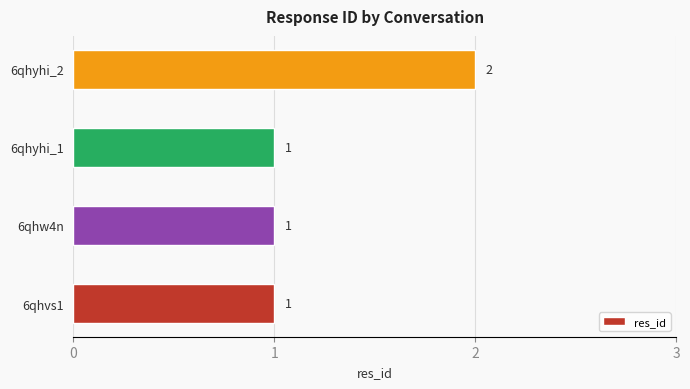

Count the values in the range 1 to 2.

4